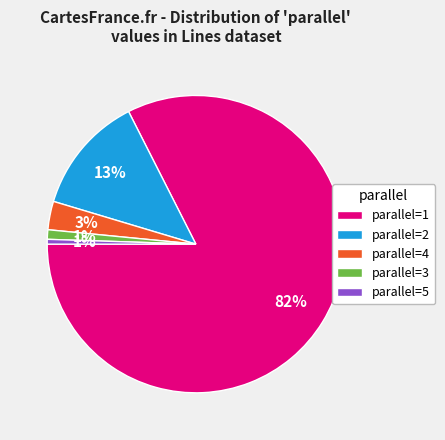

To the nearest percent, what is the average slice percentage?

20%